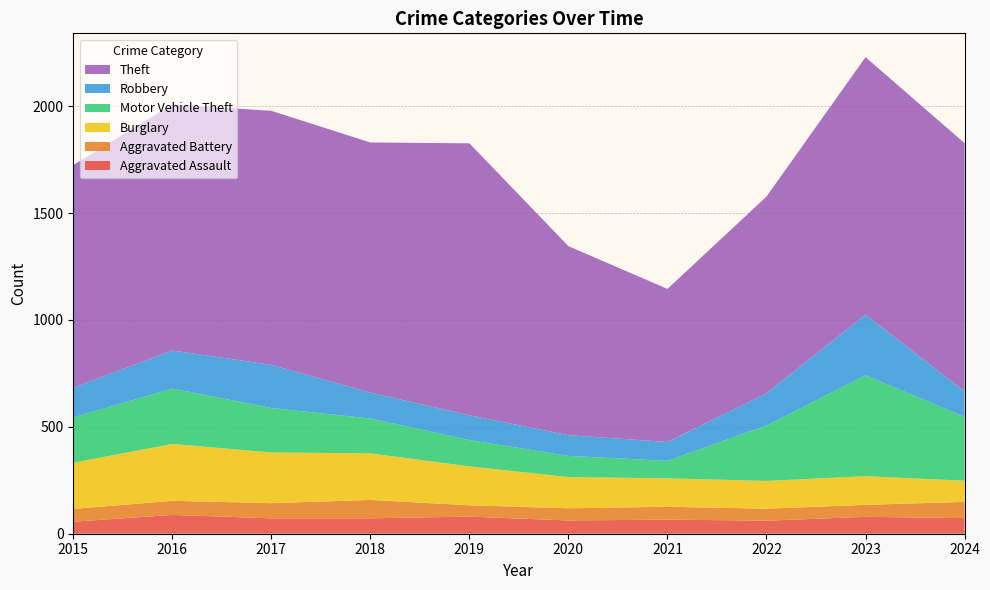

Reading right to left, what are all the values shown in this chart?

Aggravated Assault: 2024=73	2023=79	2022=61	2021=66	2020=62	2019=80	2018=72	2017=72	2016=88	2015=56
Aggravated Battery: 2024=76	2023=56	2022=56	2021=60	2020=57	2019=53	2018=86	2017=71	2016=66	2015=60
Burglary: 2024=99	2023=134	2022=130	2021=133	2020=146	2019=182	2018=218	2017=237	2016=266	2015=216
Motor Vehicle Theft: 2024=299	2023=472	2022=259	2021=82	2020=99	2019=123	2018=163	2017=208	2016=259	2015=212
Robbery: 2024=119	2023=284	2022=151	2021=88	2020=97	2019=116	2018=121	2017=202	2016=178	2015=139
Theft: 2024=1161	2023=1204	2022=920	2021=716	2020=884	2019=1272	2018=1170	2017=1188	2016=1151	2015=1041